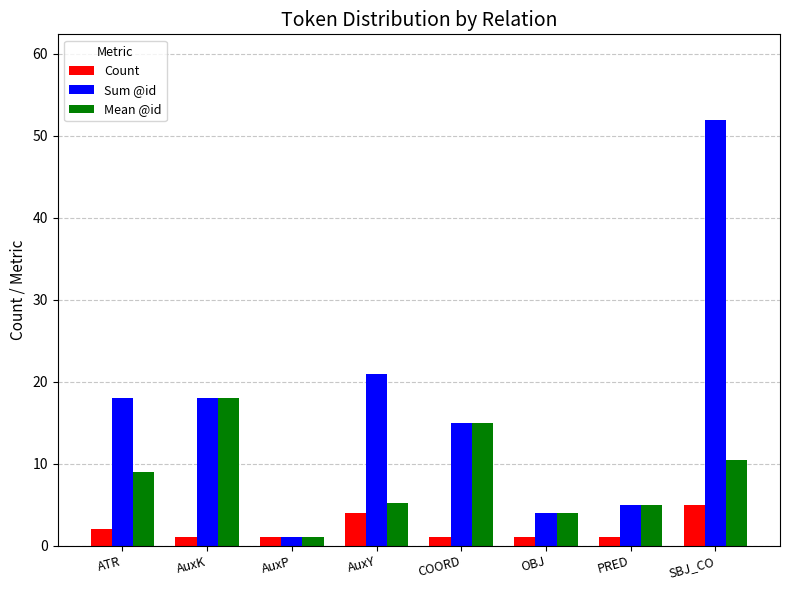

What is the label of the 4th bar from the left?

AuxY